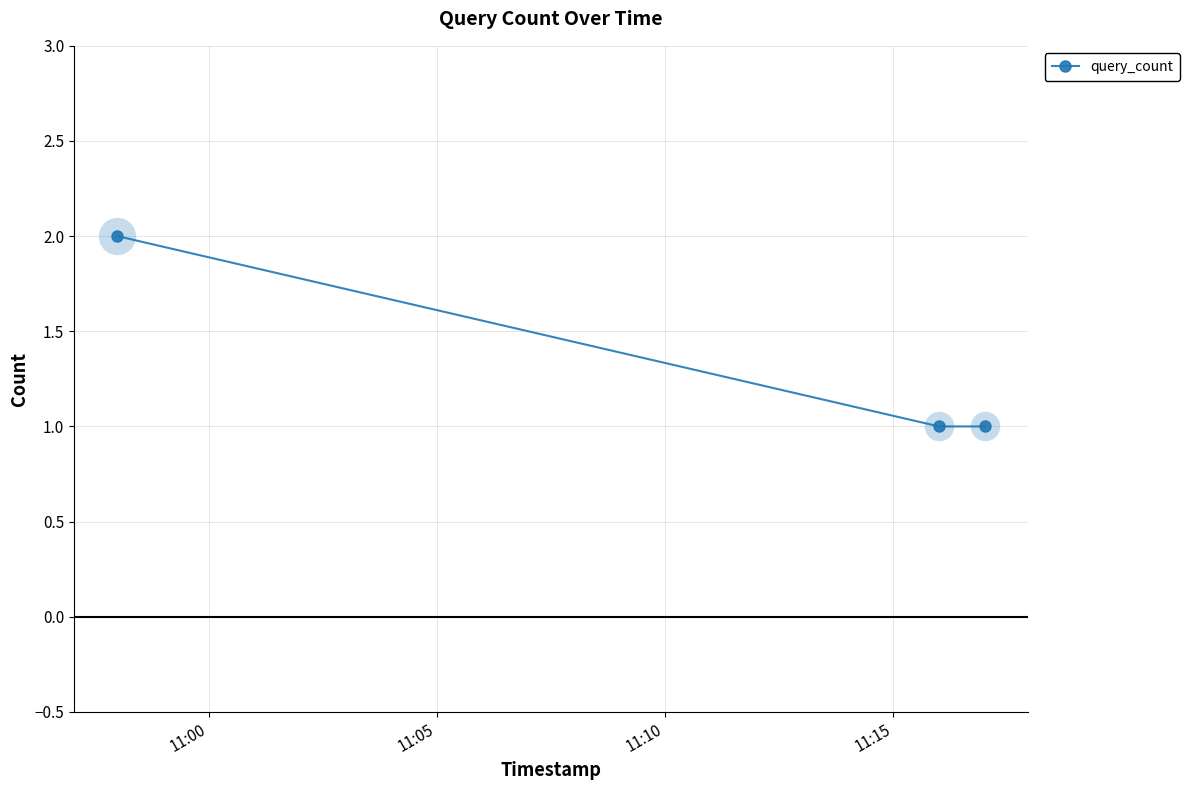

How many categories are shown in the chart?

3